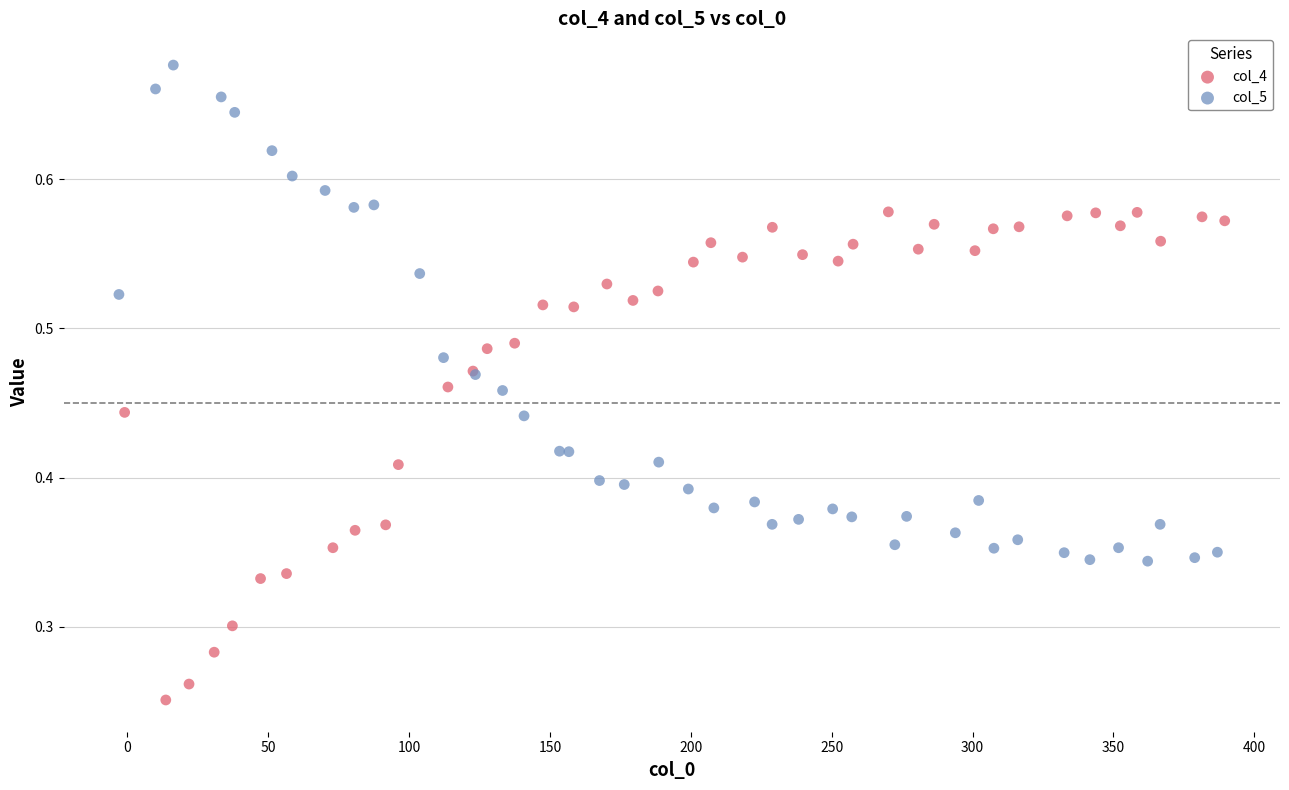

Which series contains the lowest Y value?

col_4